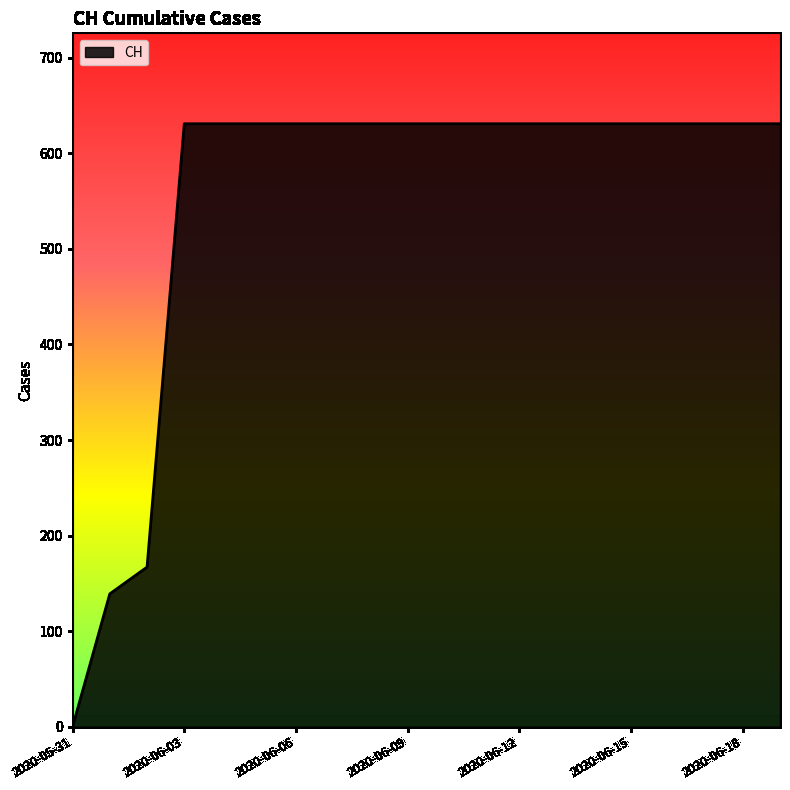

How many values are below 631?

3